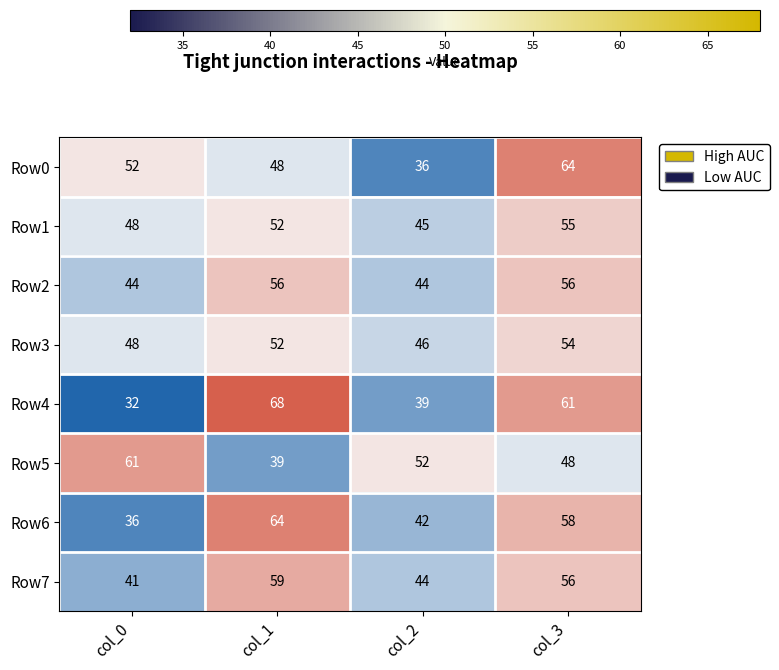

List the labels in order of Row0 value, largest first.

col_3, col_0, col_1, col_2